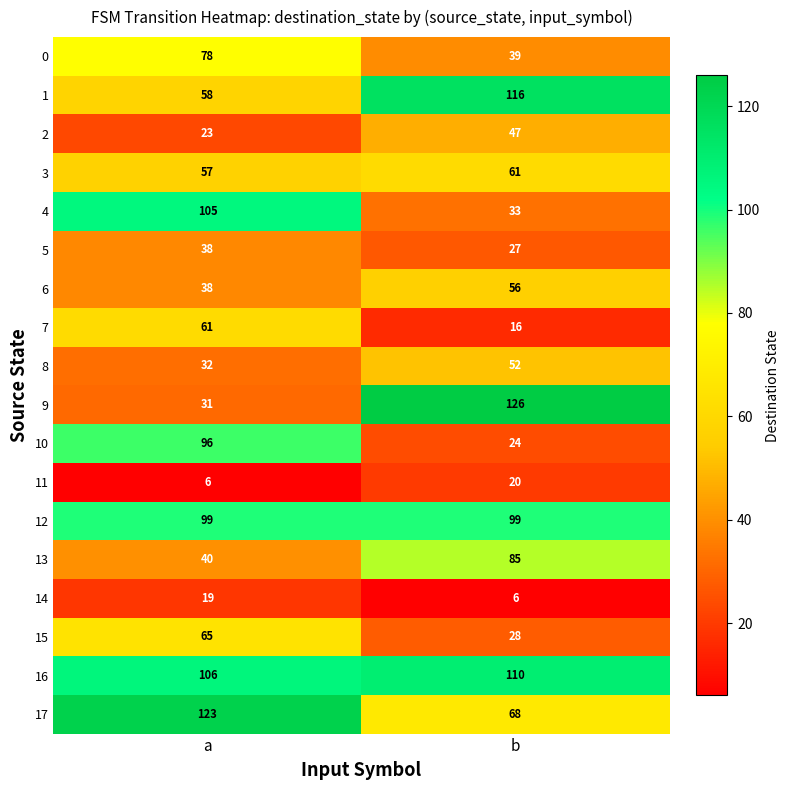

How many data points does each series have?

2